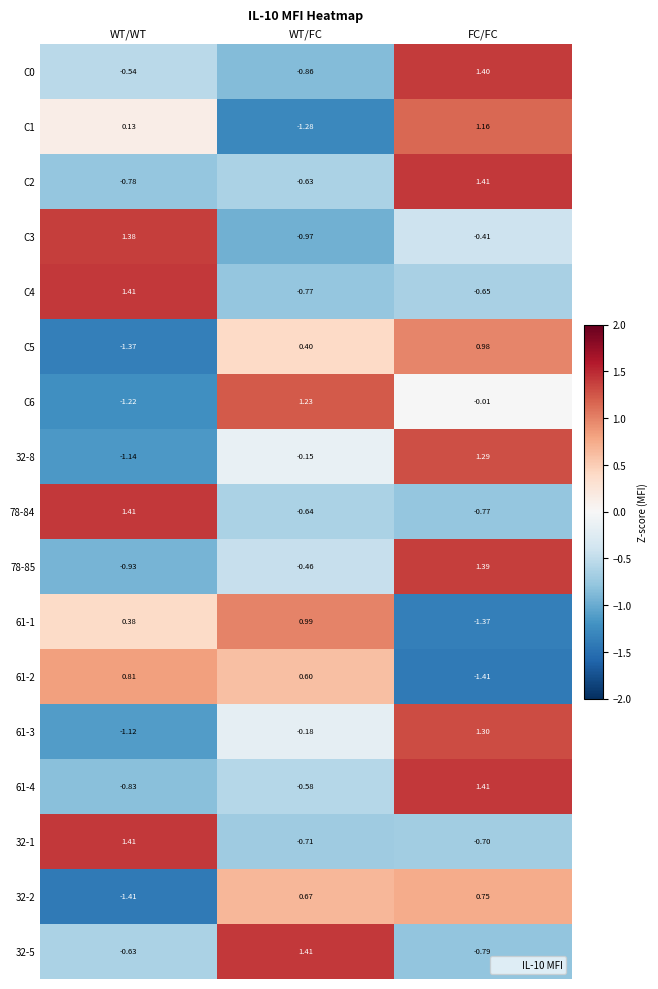

How many distinct data groups are displayed?

17